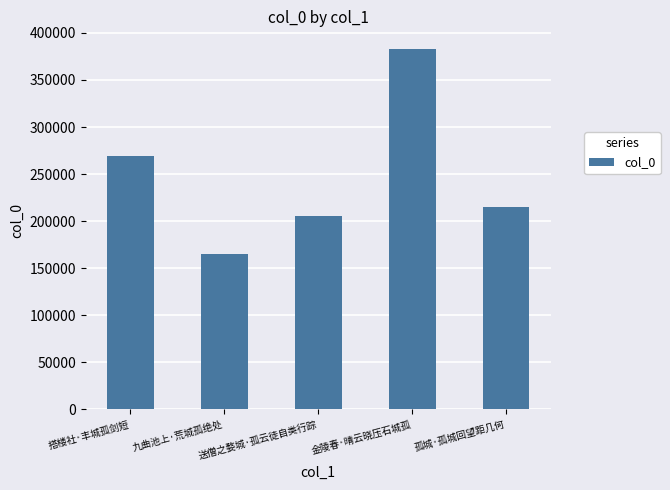

Is it true that the value at 送僧之婺城·孤云徒自类行踪 is 205178?

True